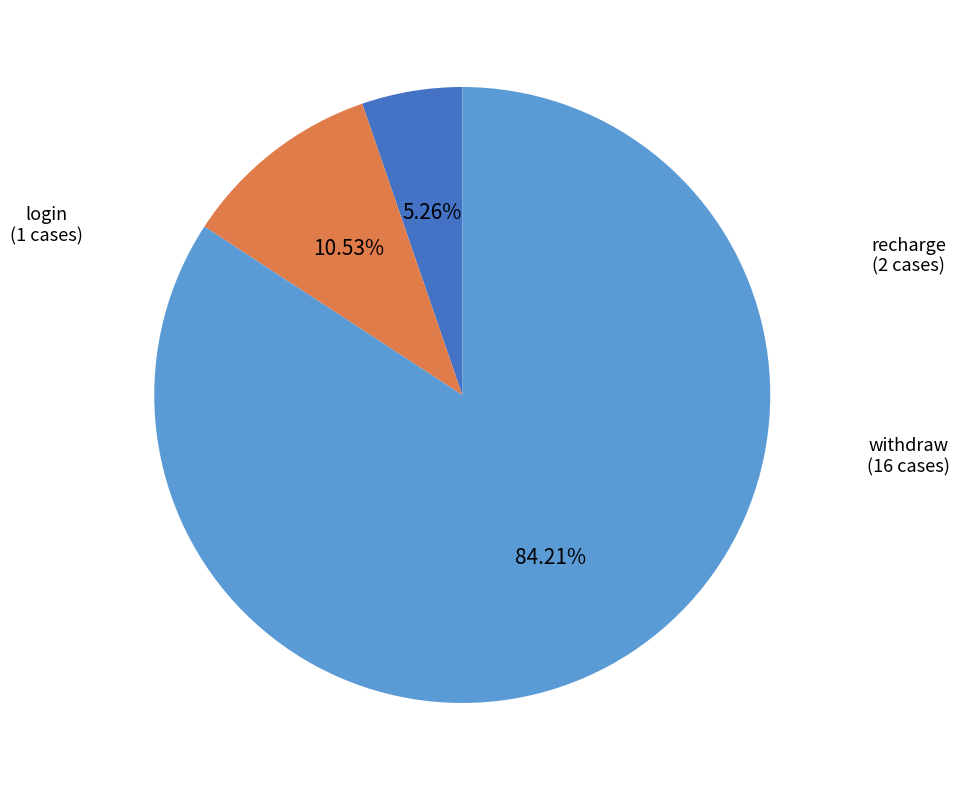

Is there a majority slice in this chart?

Yes